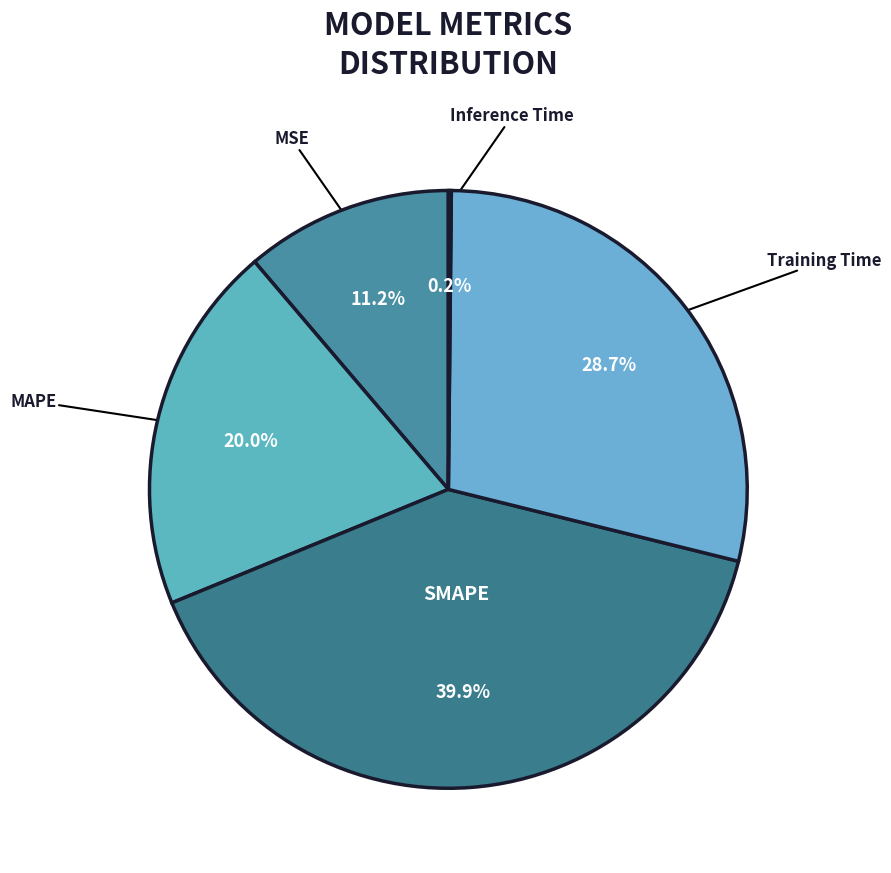

Between SMAPE and MAPE, which is larger?

SMAPE